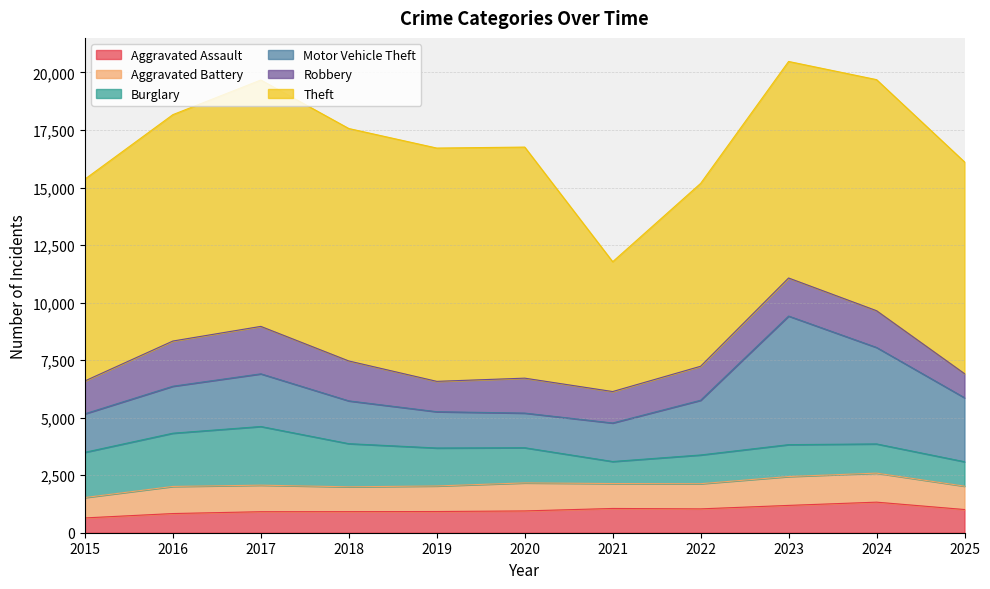

Does the chart have visible grid lines?

Yes